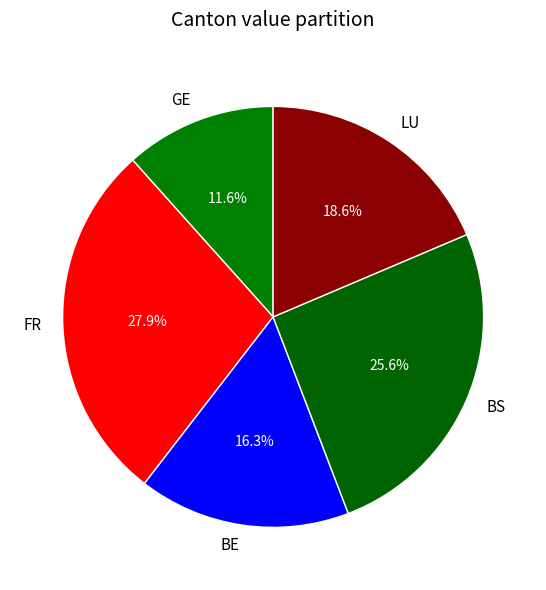

Between FR and LU, which is larger?

FR